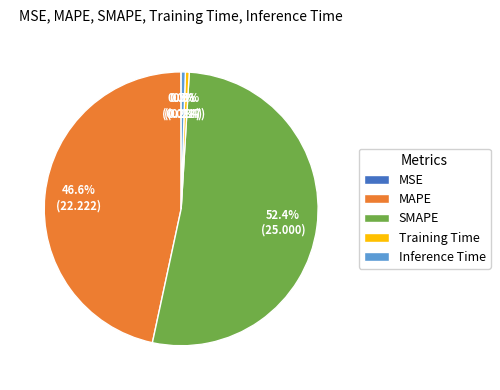

The SMAPE slice represents 63% of the pie. True or false?

False